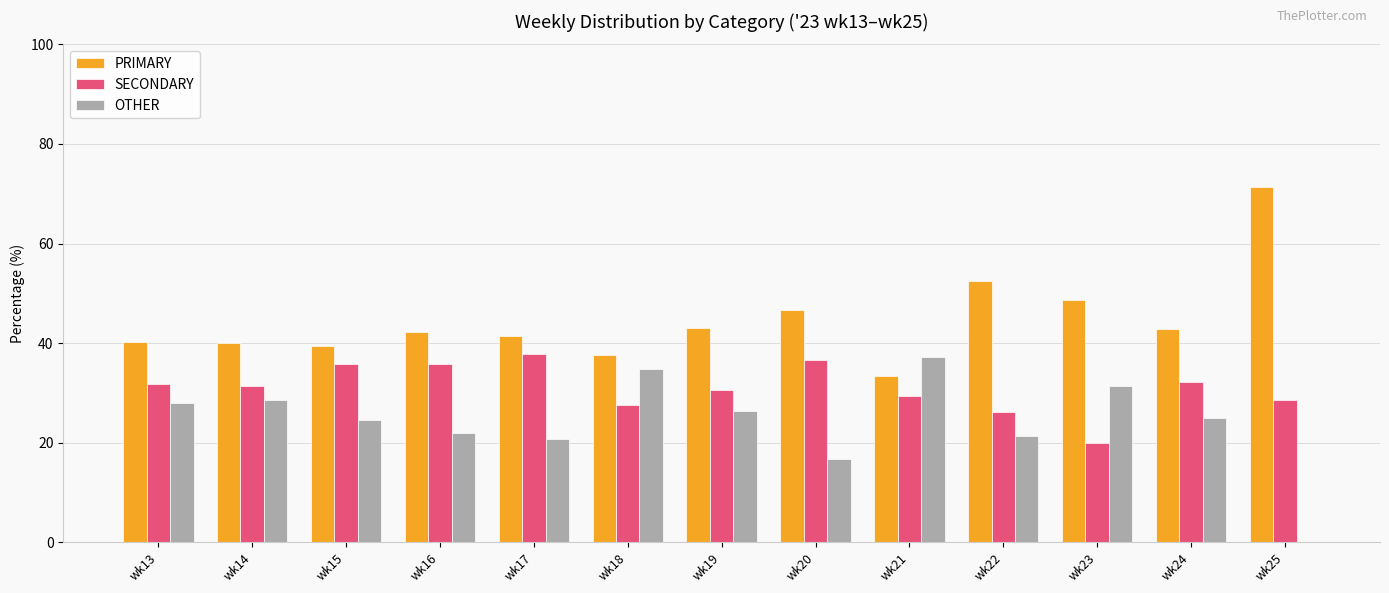

What are all the series names shown in the legend?

PRIMARY, SECONDARY, OTHER